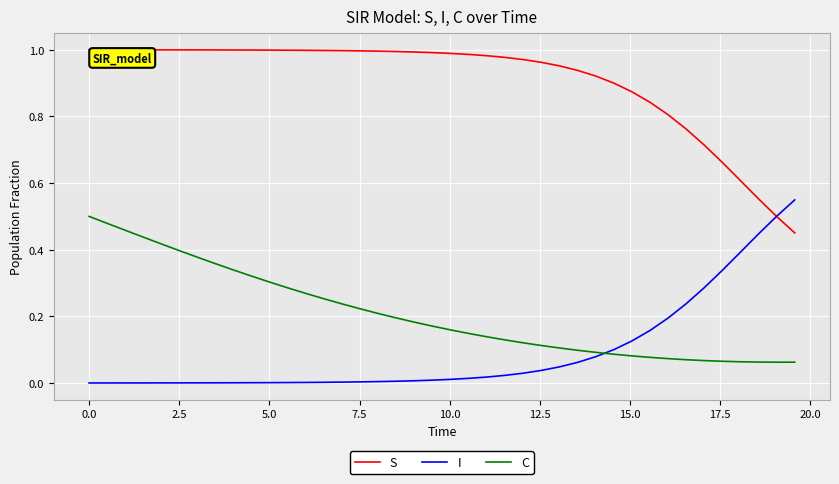

True or false: C and S cross at least once.

False